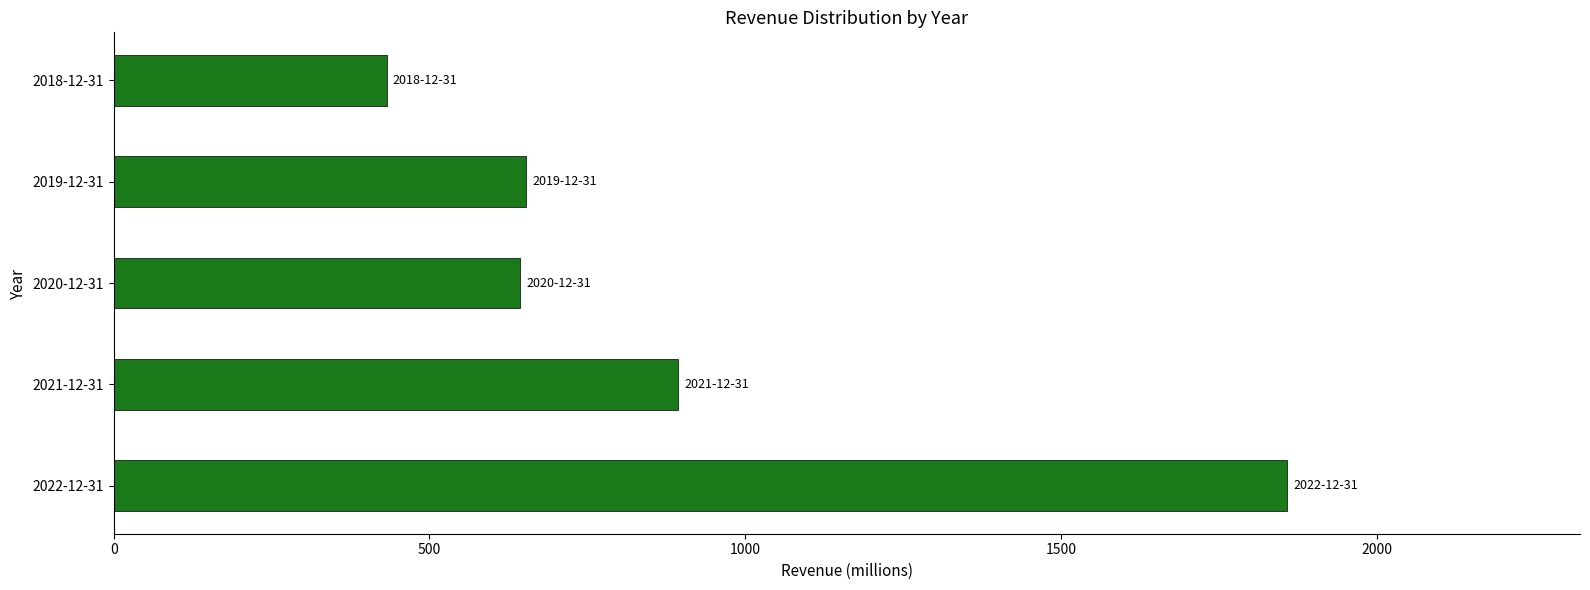

What is the ratio of the value at 2019-12-31 to the value at 2018-12-31?

1.5